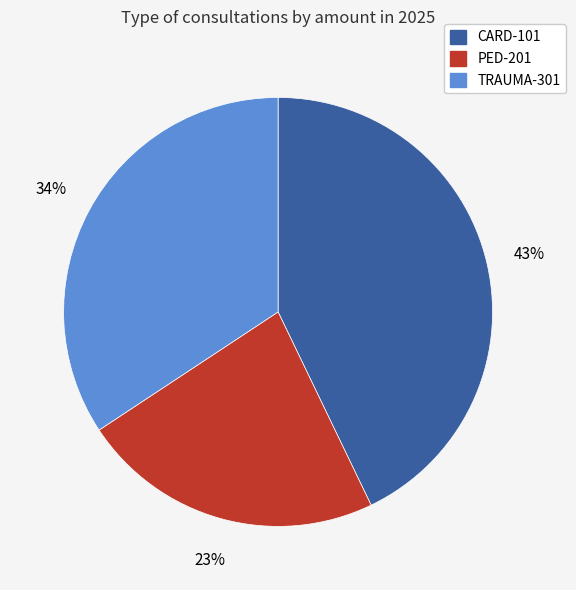

Is the sum of CARD-101 and TRAUMA-301 greater than half?

Yes